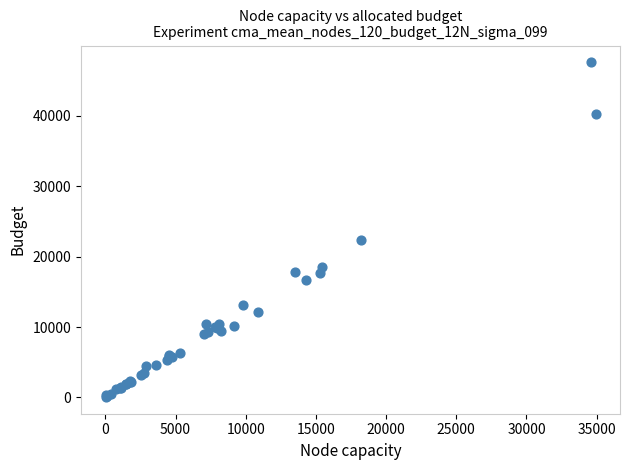

What Y value in the scatter plot is closest to 23819?

22388